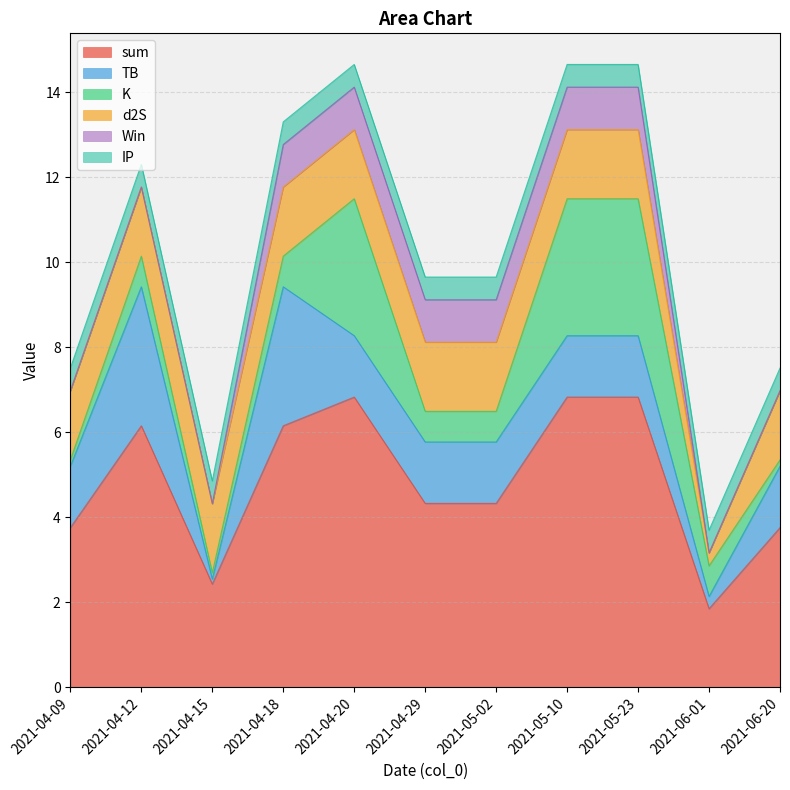

Between 2021-06-20 and 2021-04-09, which is larger?

2021-06-20